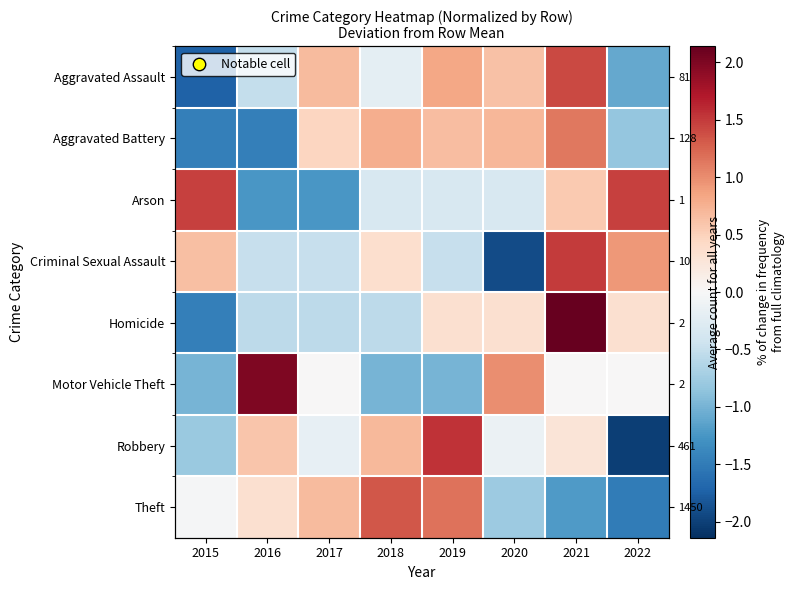

How many data points in Motor Vehicle Theft are above 0?

2